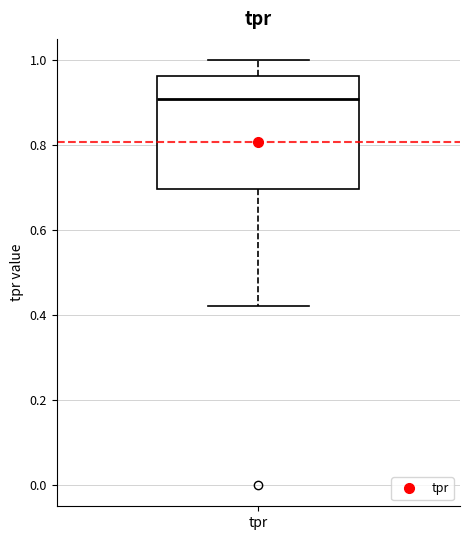

Where is the lower edge of the box for tpr on the y-axis? The values are not printed on the chart, so give them approximately, as read against the axis.

0.70